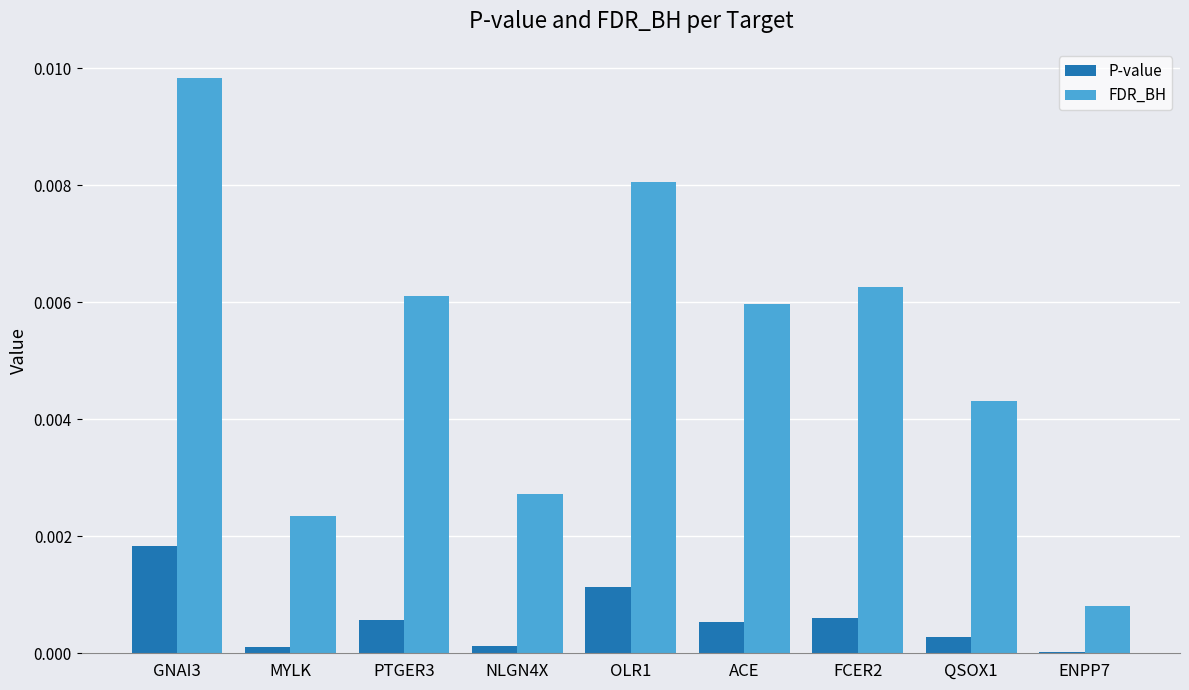

Are the bars horizontal?

No